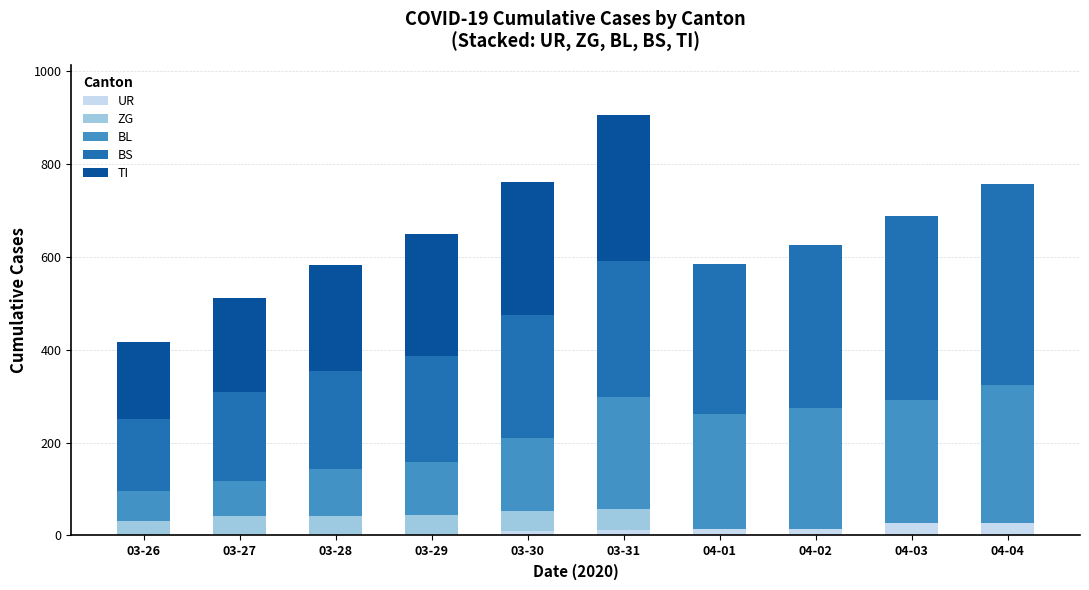

What is the highest value of the UR series?

26